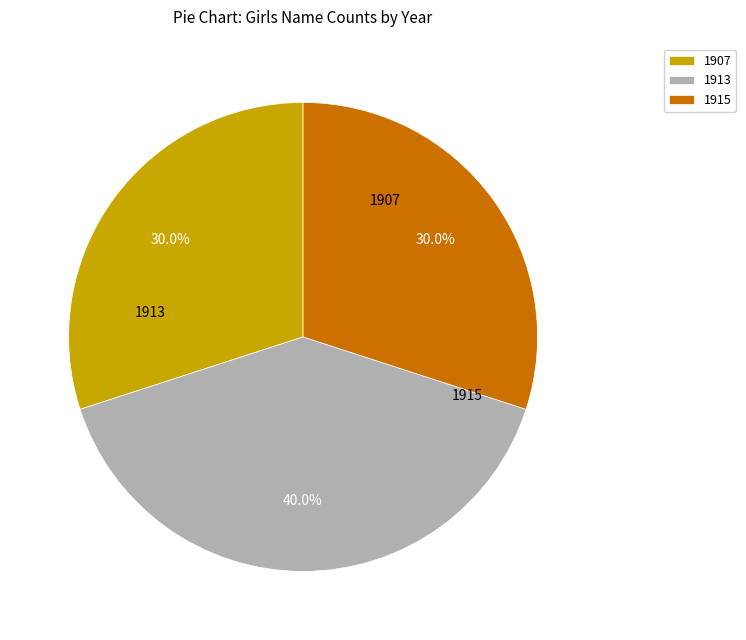

What portion of the pie excludes 1913?

60.0%